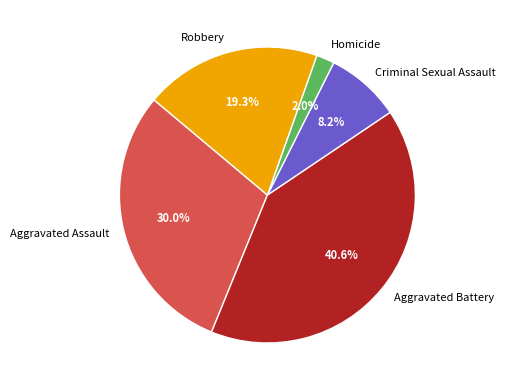

Which has a higher value, Robbery or Homicide?

Robbery